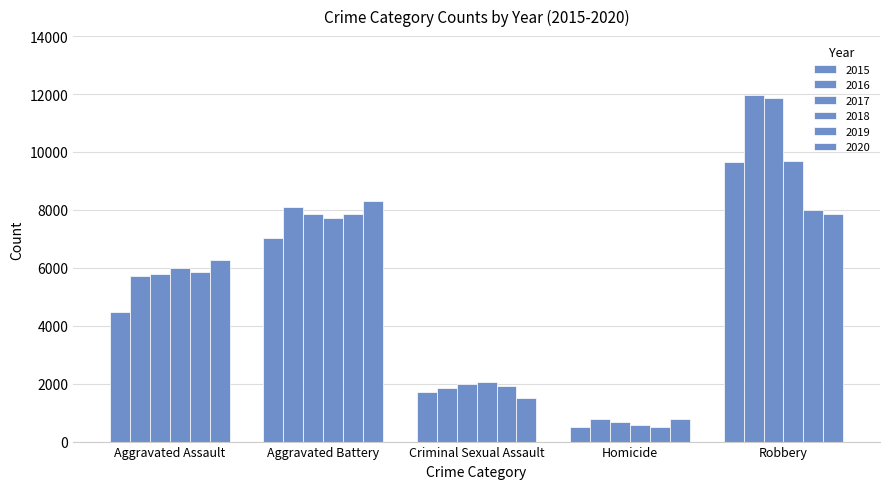

Reading left to right, list all the values displayed in this chart.

2015: Aggravated Assault=4480	Aggravated Battery=7019	Criminal Sexual Assault=1703	Homicide=496	Robbery=9638
2016: Aggravated Assault=5713	Aggravated Battery=8085	Criminal Sexual Assault=1858	Homicide=786	Robbery=11960
2017: Aggravated Assault=5793	Aggravated Battery=7845	Criminal Sexual Assault=1982	Homicide=672	Robbery=11880
2018: Aggravated Assault=6002	Aggravated Battery=7735	Criminal Sexual Assault=2042	Homicide=588	Robbery=9681
2019: Aggravated Assault=5841	Aggravated Battery=7858	Criminal Sexual Assault=1922	Homicide=499	Robbery=7995
2020: Aggravated Assault=6265	Aggravated Battery=8321	Criminal Sexual Assault=1496	Homicide=787	Robbery=7855